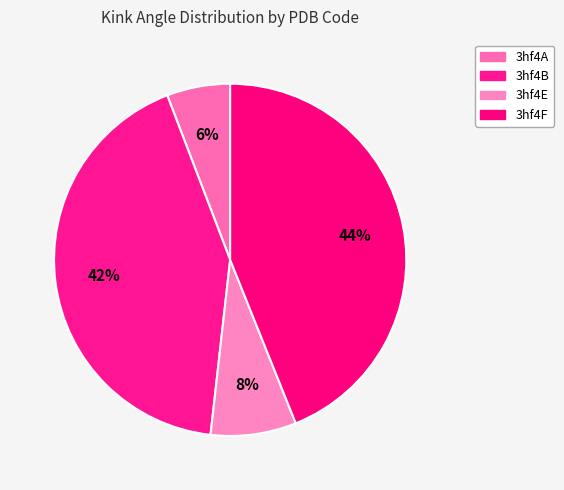

The 3hf4F slice represents 54% of the pie. True or false?

False